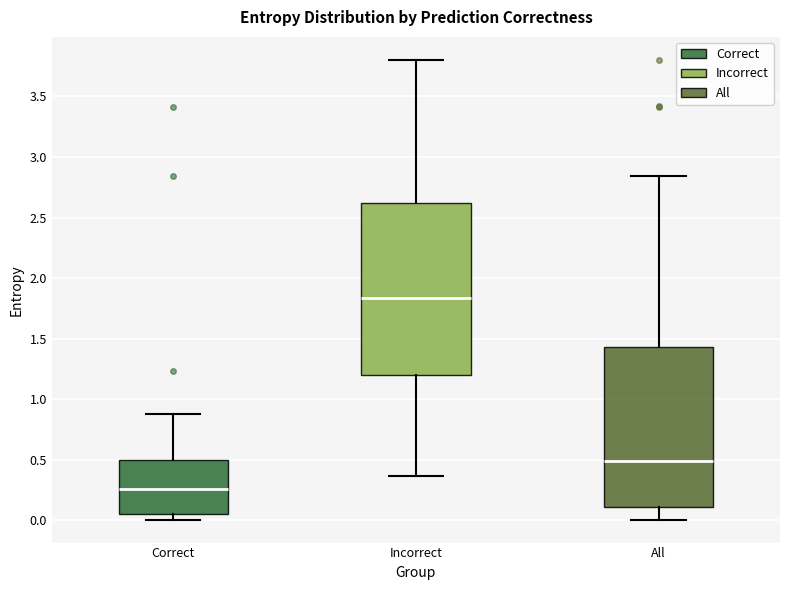

Reading left to right, read every box against the y-axis: the position of its median line, the range the box covers, and the ends of its whiskers. The values are not printed on the chart, so give them approximately, as read against the axis.

Correct: median 0.25, box 0.05 to 0.50, whiskers 0.00 to 0.90
Incorrect: median 1.85, box 1.20 to 2.60, whiskers 0.35 to 3.80
All: median 0.50, box 0.10 to 1.45, whiskers 0.00 to 2.85